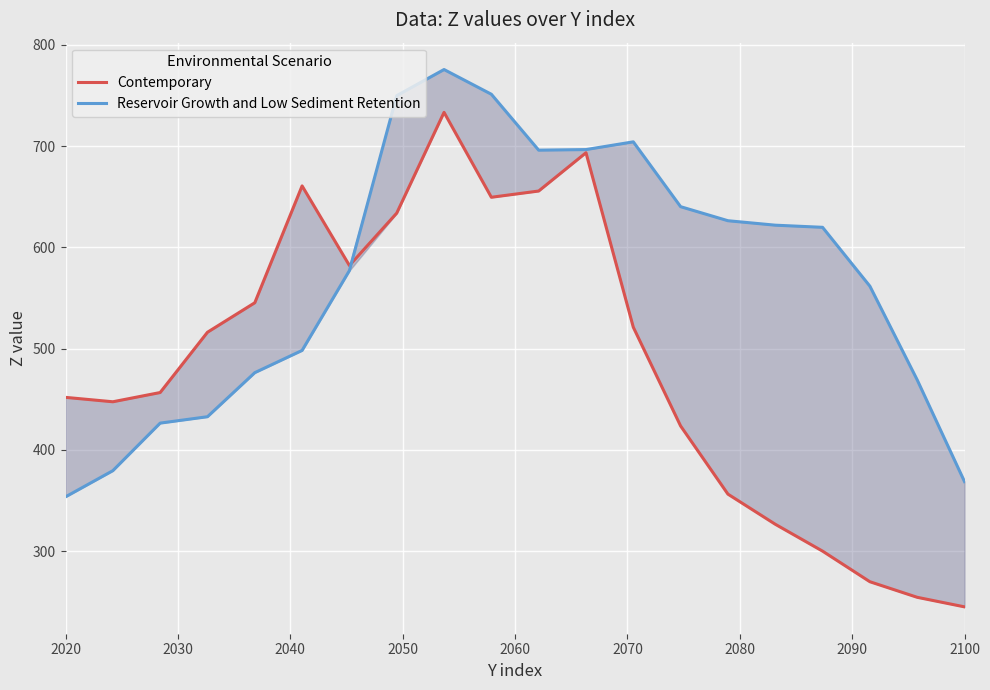

Rank the series by their average value, from lowest to highest.

Contemporary, Reservoir Growth and Low Sediment Retention